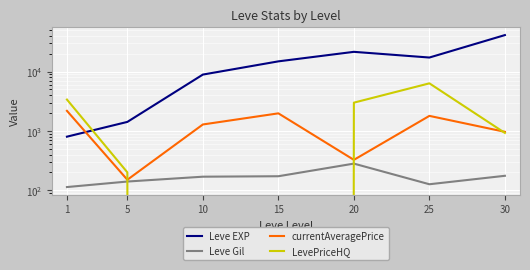

What is the value of the LevePriceHQ point at the 7th from the left?

925.0